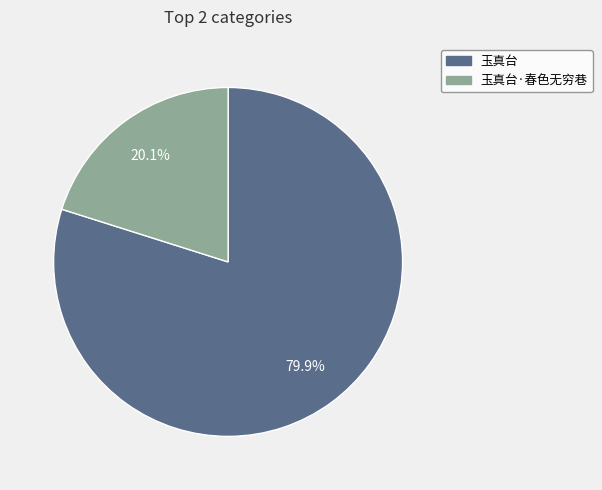

Is there a majority slice in this chart?

Yes